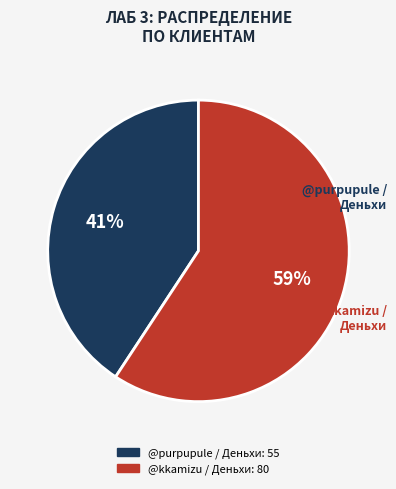

To the nearest percent, what is the average slice percentage?

50%